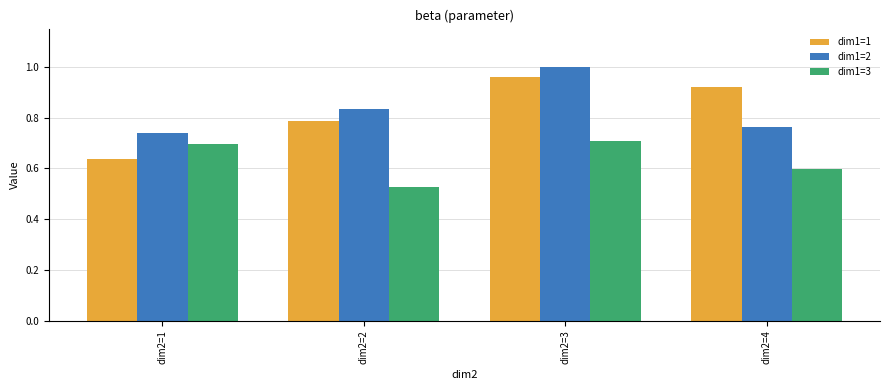

Which label corresponds to the largest value in the chart?

dim2=3